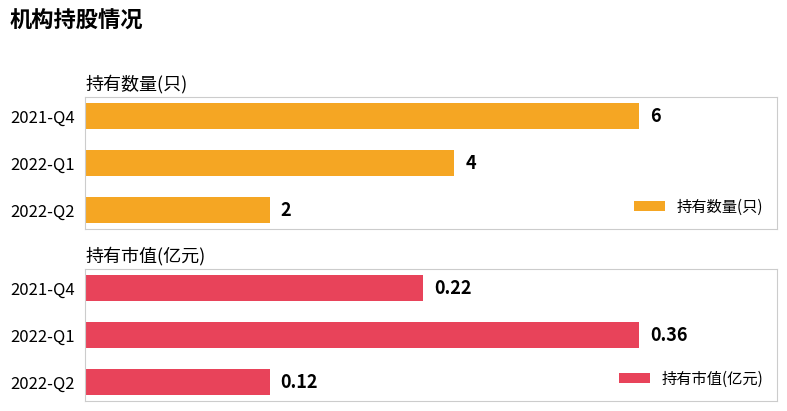

What are all the series names shown in the legend?

持有数量(只), 持有市值(亿元)